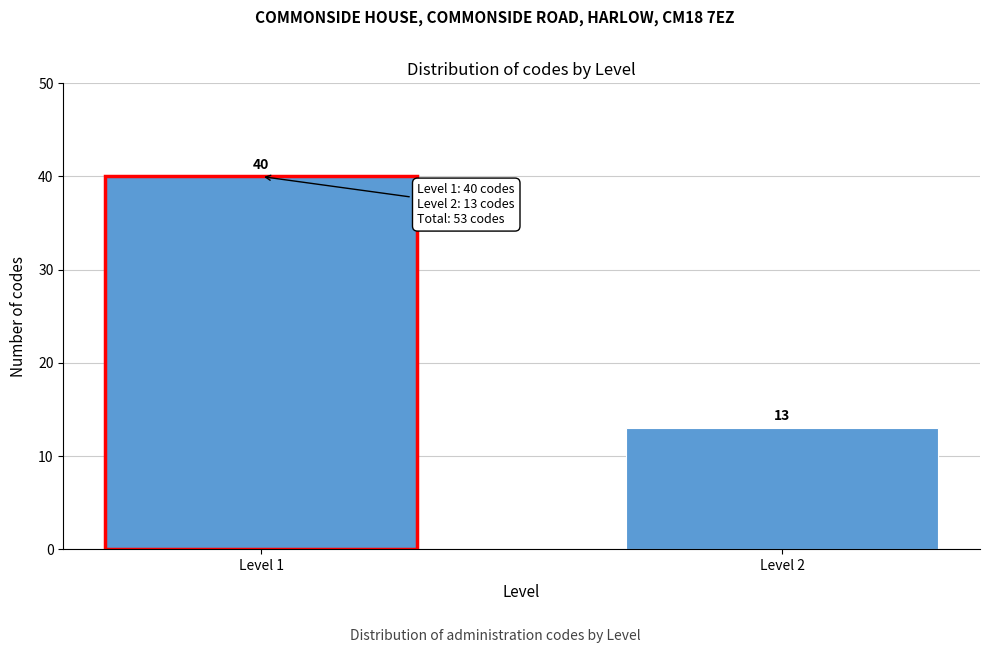

Reading left to right, extract all data points from this chart.

40	13